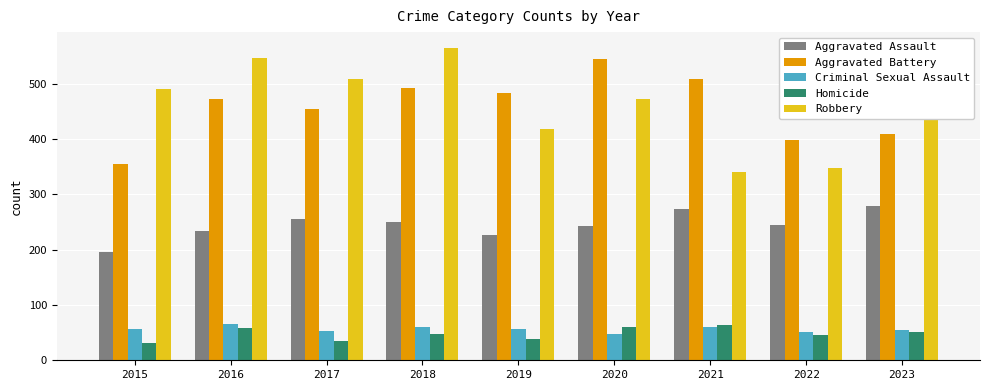

What is the difference between the maximum and minimum values in the Aggravated Assault series?

83